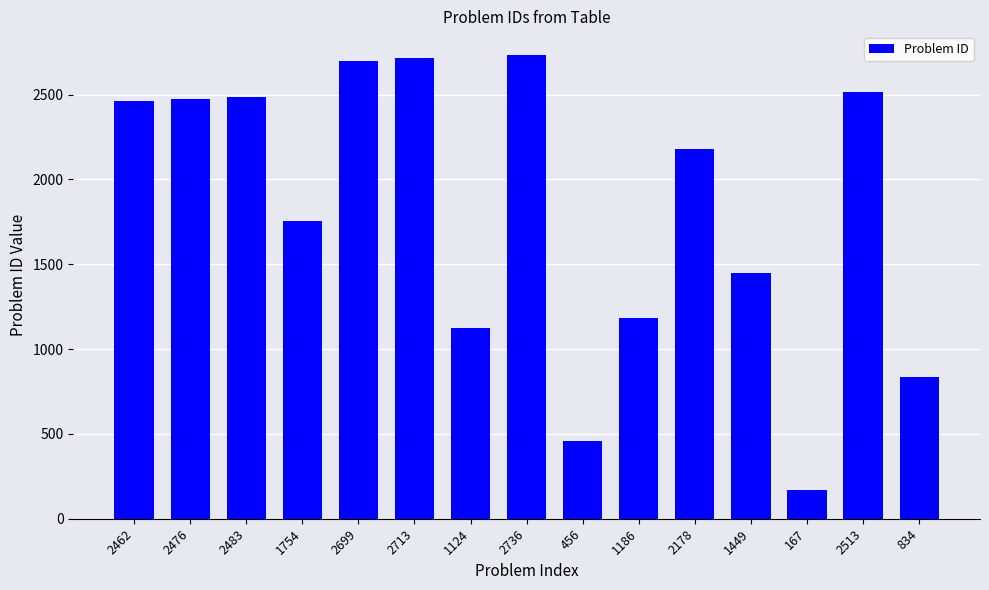

At which label does the data first exceed 2178?

2462